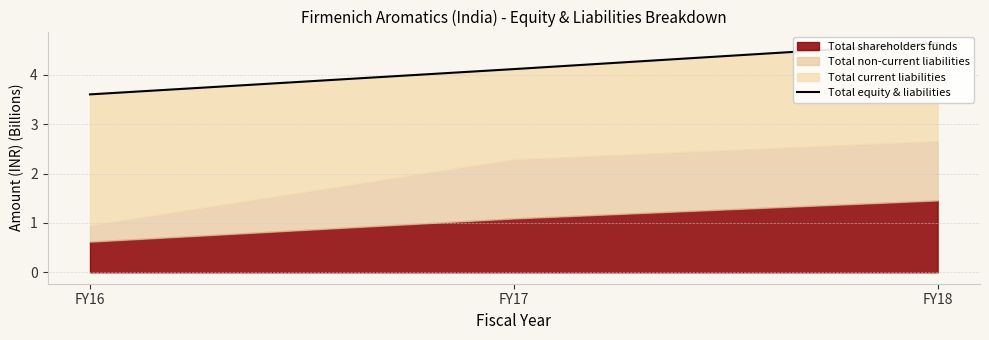

Which label corresponds to the smallest value in the chart?

FY16